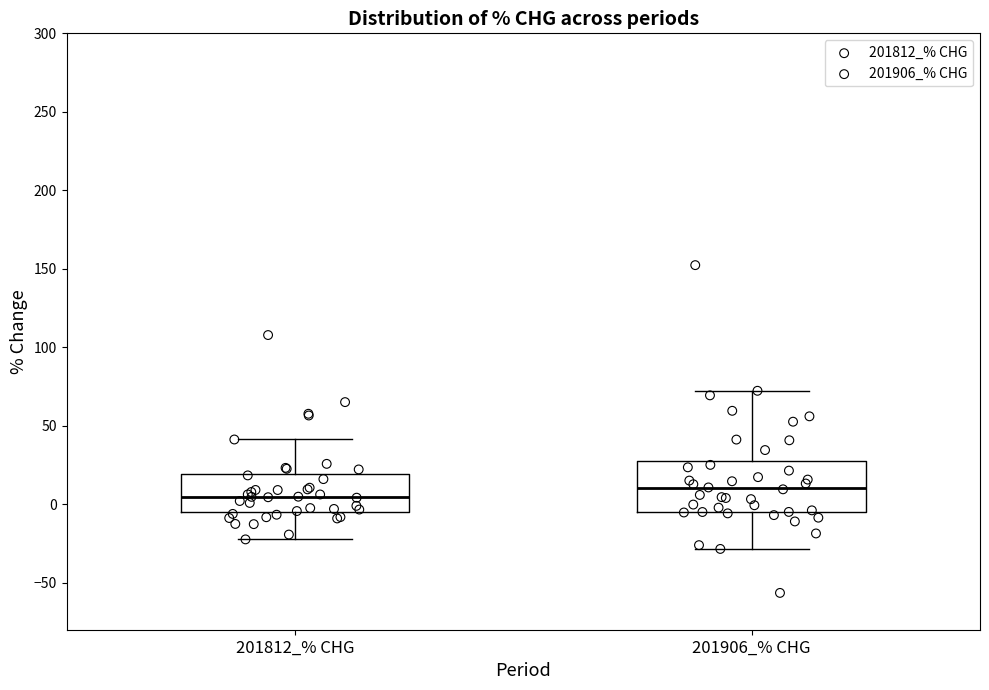

Where is the upper edge of the box for 201906_% CHG on the y-axis? The values are not printed on the chart, so give them approximately, as read against the axis.

25